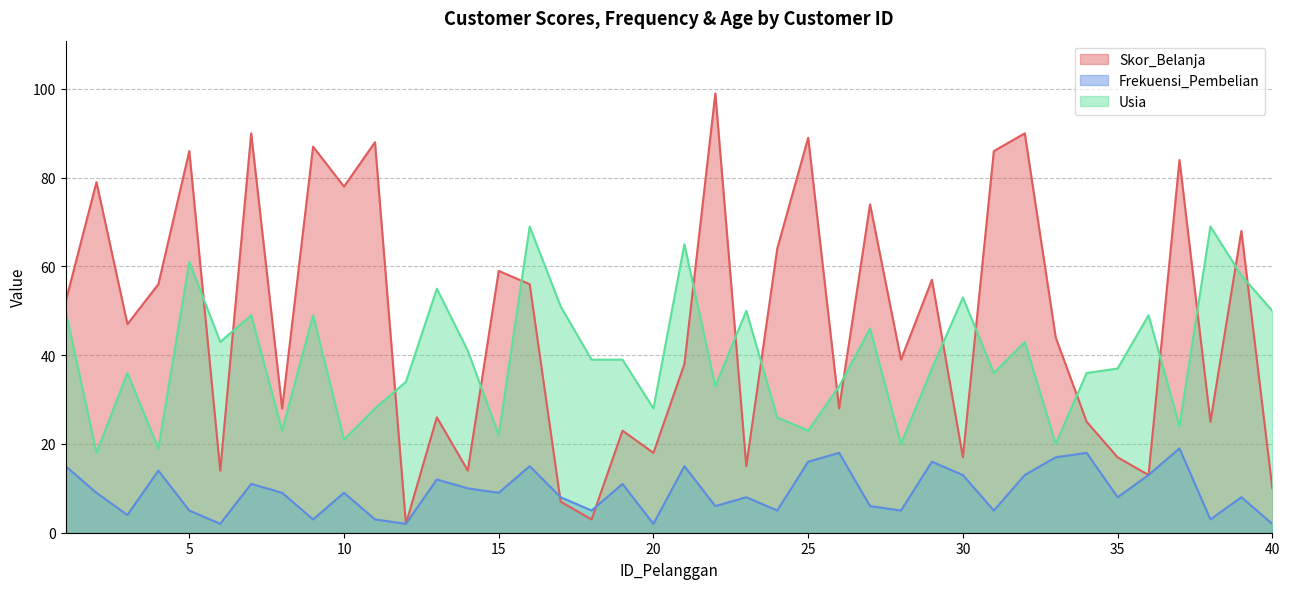

Rank the series by their average value, from lowest to highest.

Frekuensi_Pembelian, Usia, Skor_Belanja